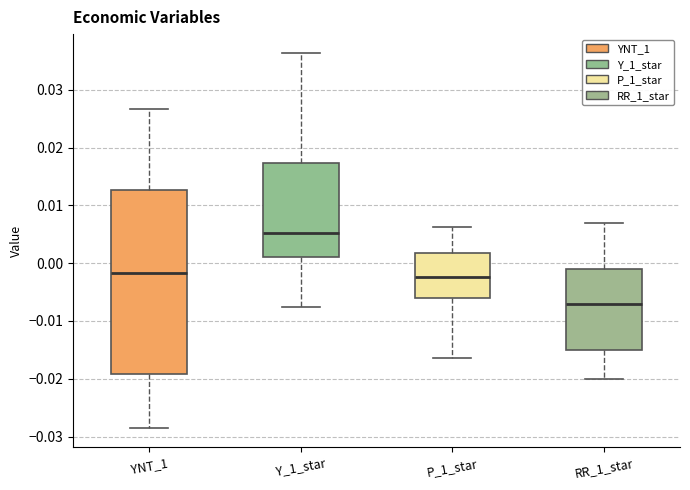

Which box is the tallest, from its lower edge to its upper edge?

YNT_1